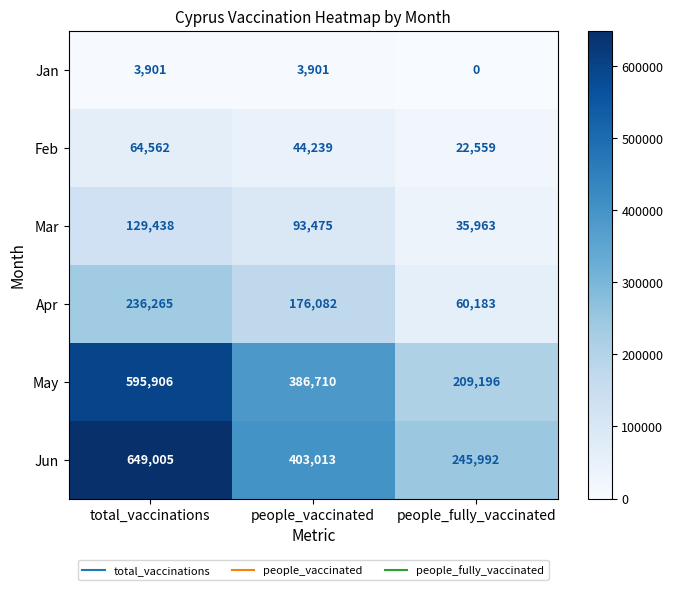

What is the sum of the Feb values at total_vaccinations and people_fully_vaccinated?

87121